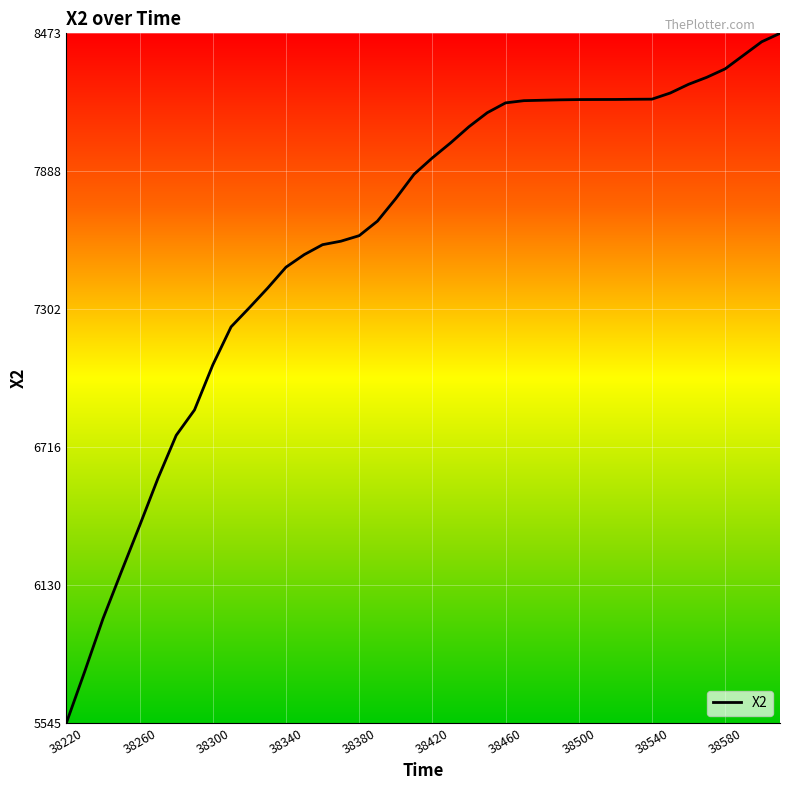

Is this an area chart (filled region under the line)?

No